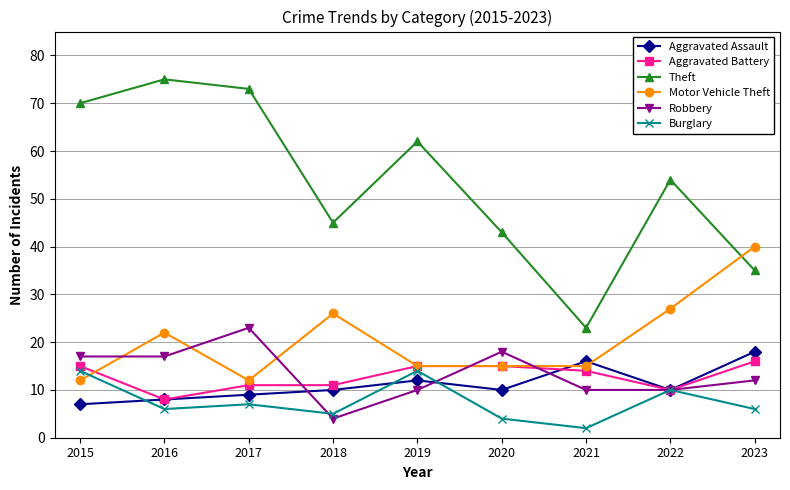

What are all the series names shown in the legend?

Aggravated Assault, Aggravated Battery, Theft, Motor Vehicle Theft, Robbery, Burglary